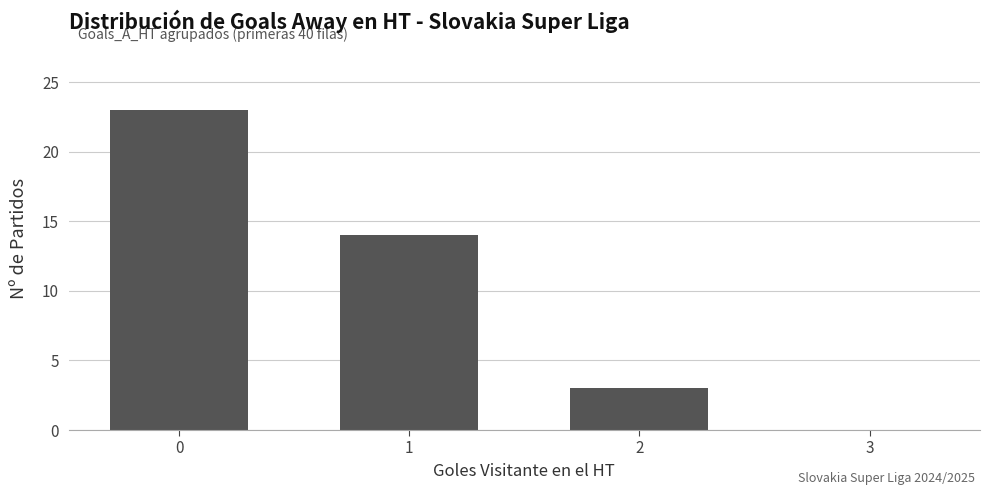

What is the sum of all values?

40